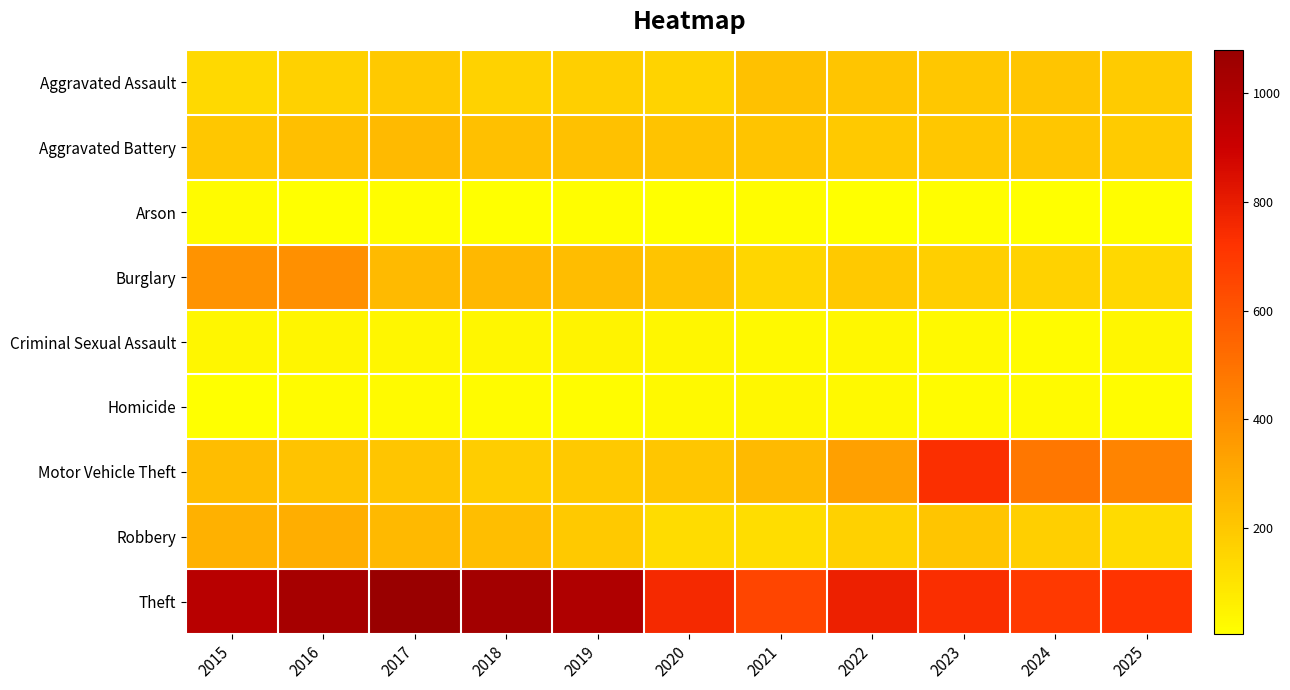

At which category is the sum across all series the highest?

2016